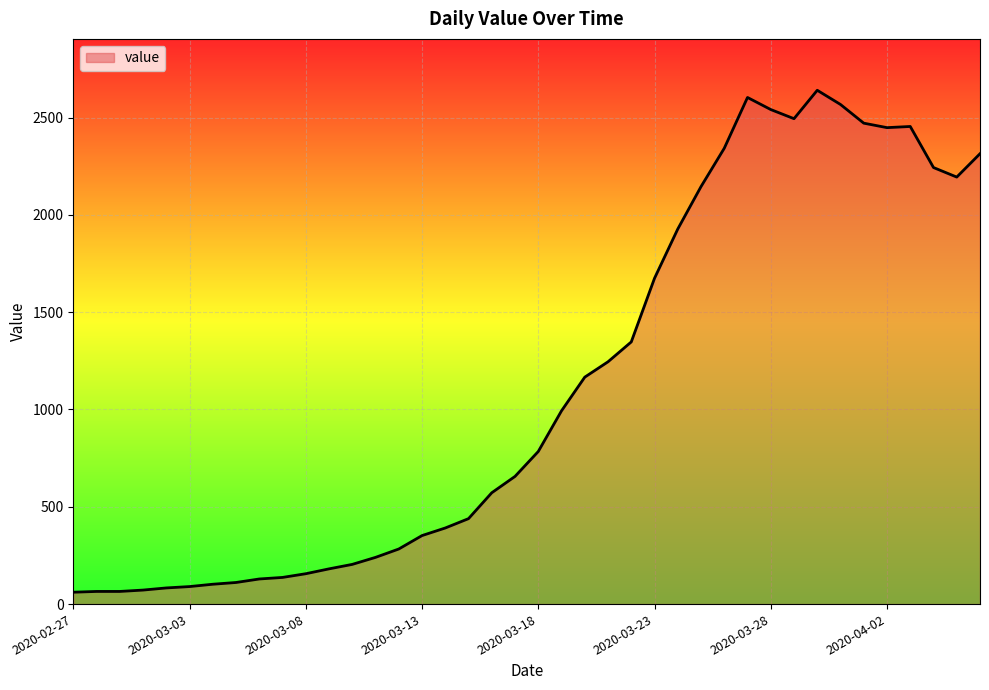

What is the difference between the maximum and minimum values?

2579